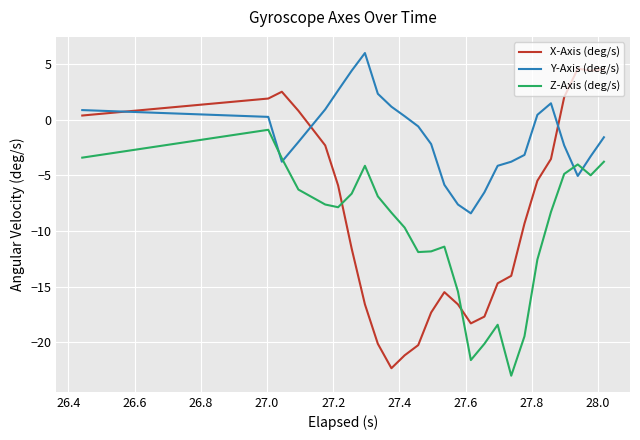

How many values in Y-Axis (deg/s) are below zero?

15